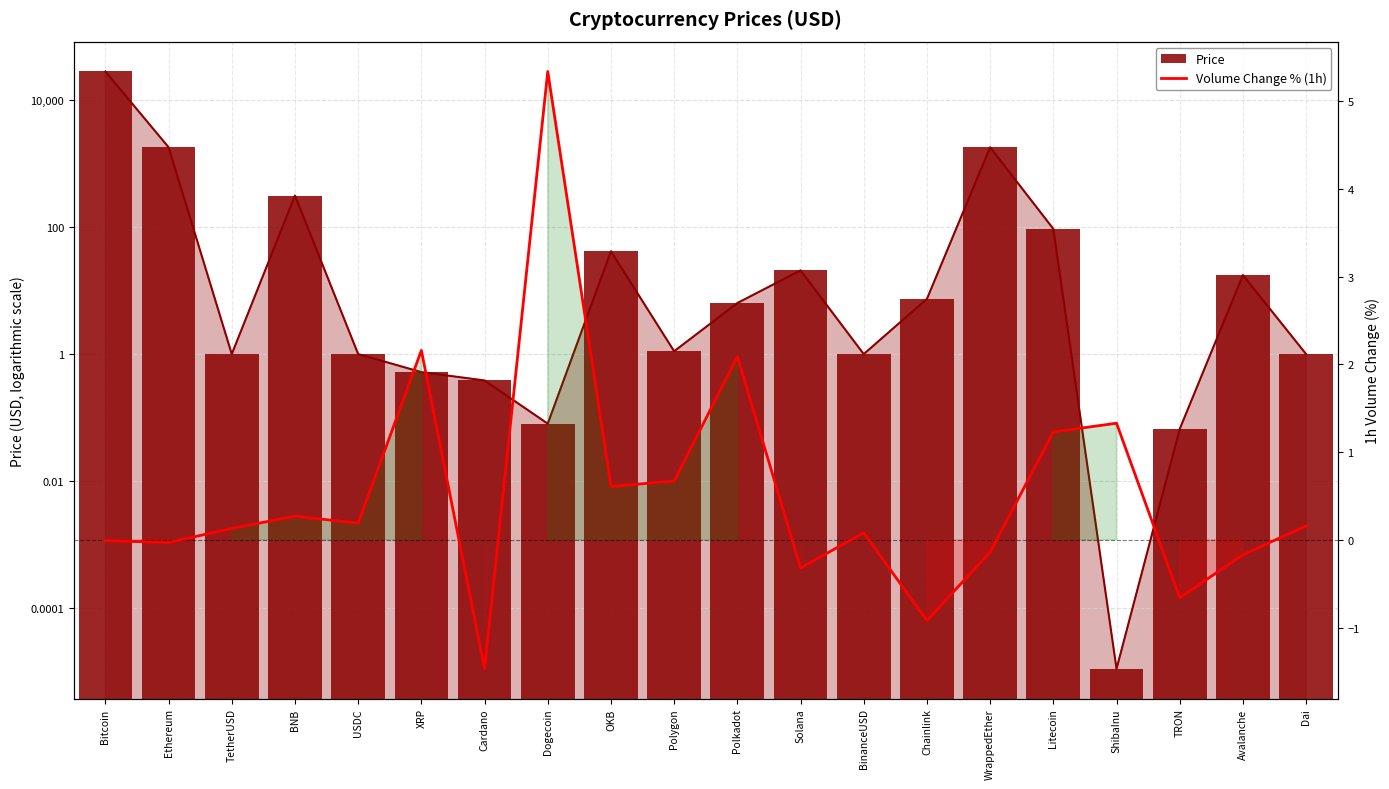

At how many categories does at least one series exceed 3473?

1